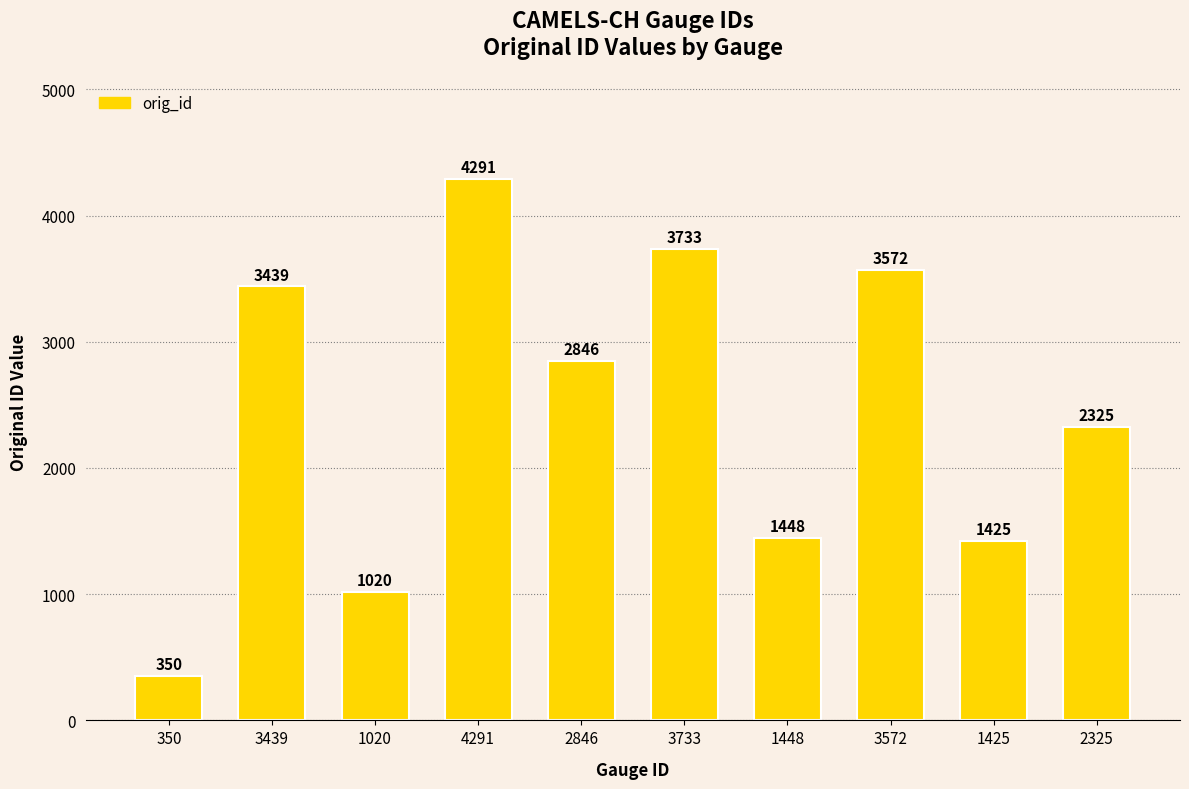

Reading left to right, transcribe all the data shown in this chart.

350	3439	1020	4291	2846	3733	1448	3572	1425	2325